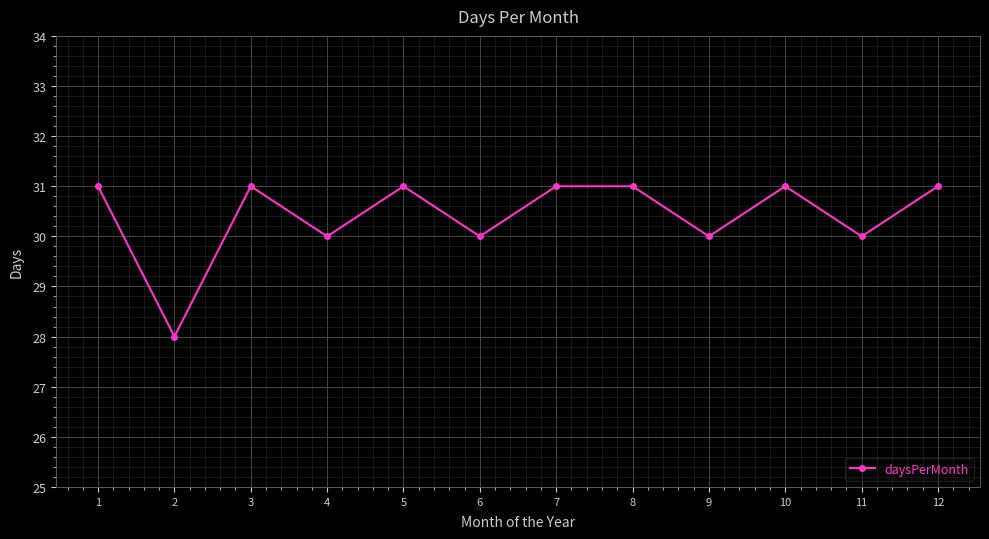

Read the value at 1.

31